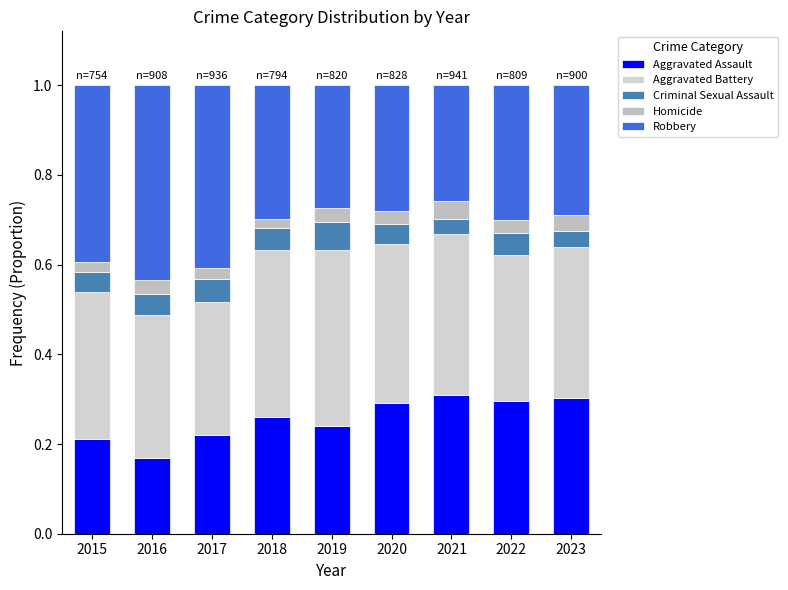

At how many categories does at least one series exceed 0?

9